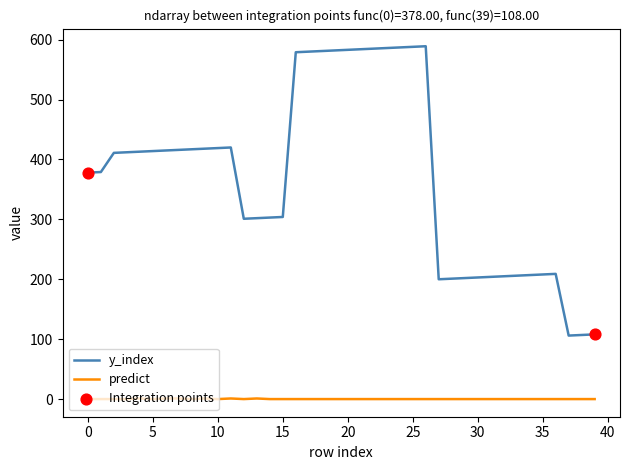

Which series has the largest total across all categories?

y_index